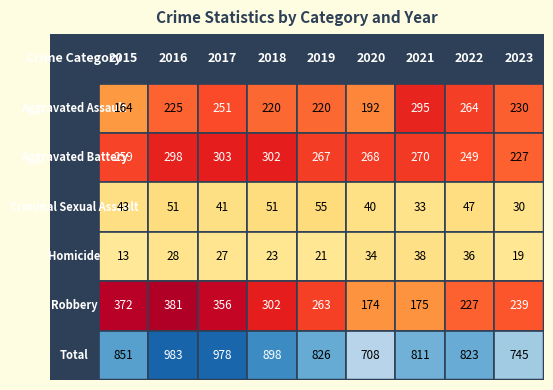

At Aggravated Assault, list the series in order from smallest to largest.

Homicide, Criminal Sexual Assault, Aggravated Assault, Aggravated Battery, Robbery, Total